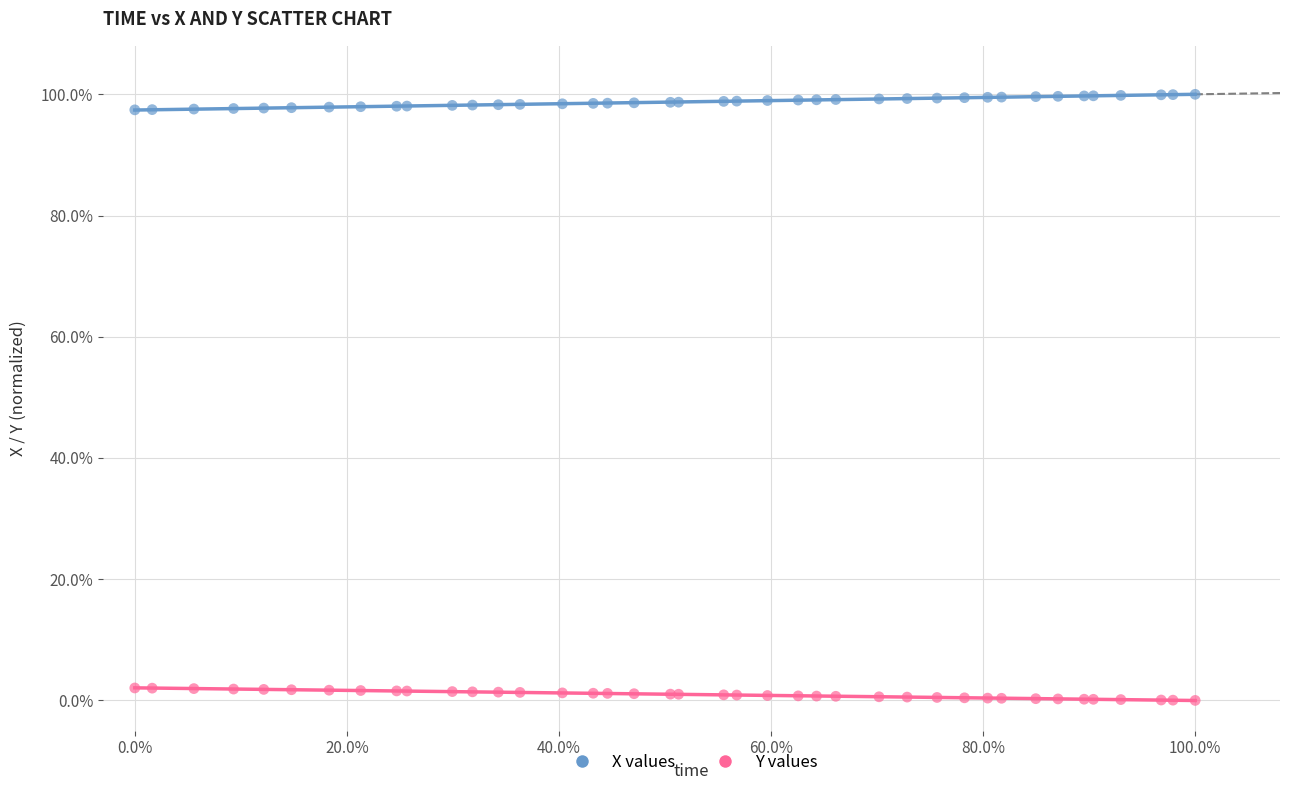

Which series contains the lowest Y value?

Y values